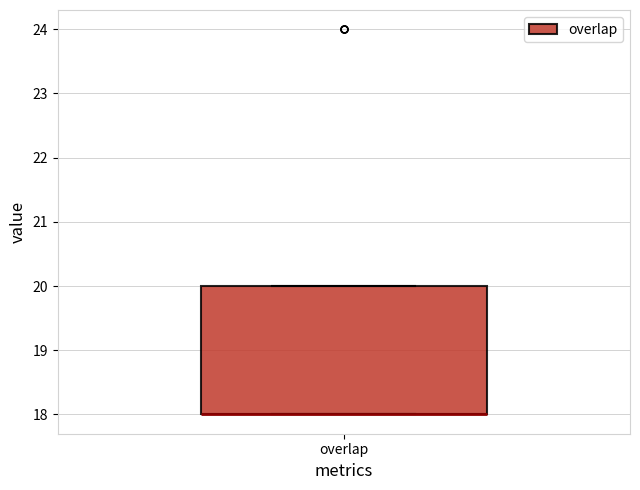

Transcribe this box plot: give where the median line is, the range the box spans, and where the two whiskers end, as read against the y-axis. The values are not printed on the chart, so give them approximately, as read against the axis.

median 18 (drawn on the box's lower edge), box 18 to 20, whiskers 18 to 20